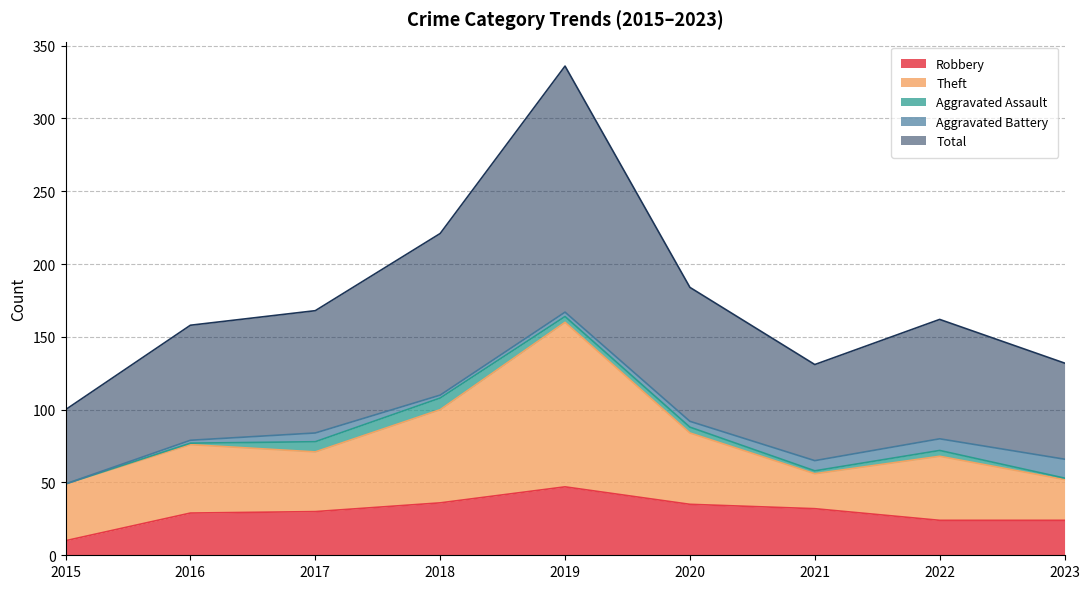

True or false: Theft and Aggravated Battery cross at least once.

False